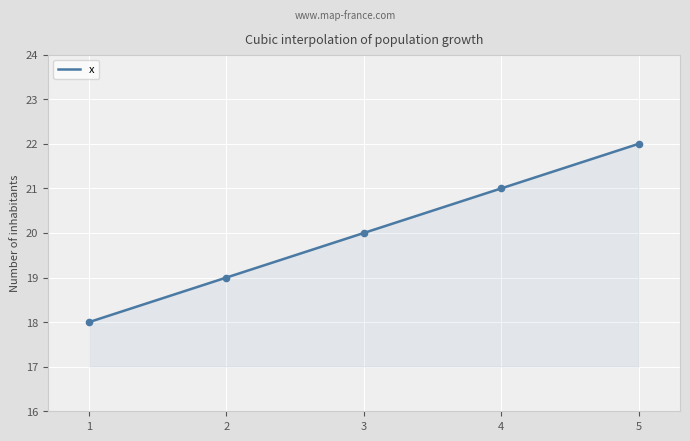

Which has a higher value, 4 or 2?

4